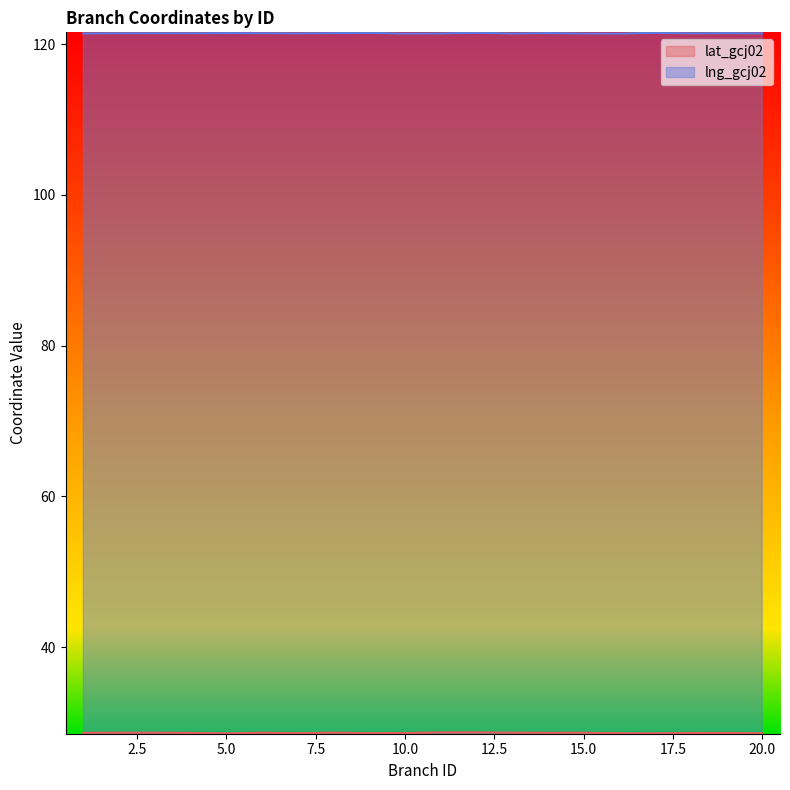

Which category has the highest value in the lat_gcj02 series?

12